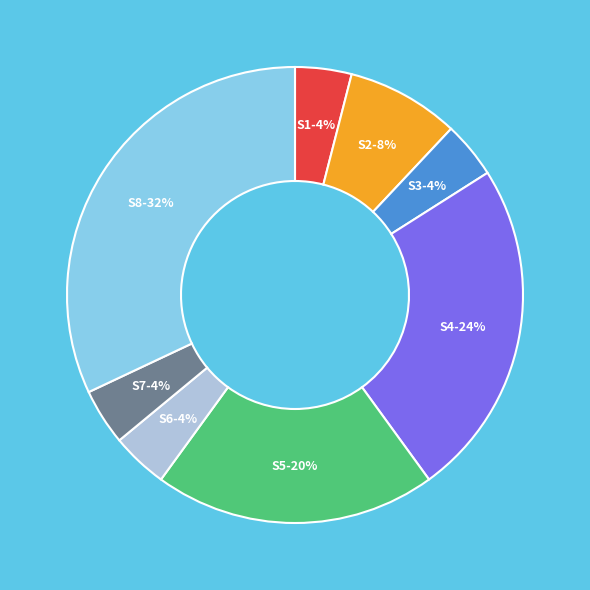

To the nearest percent, what is the average slice percentage?

12%